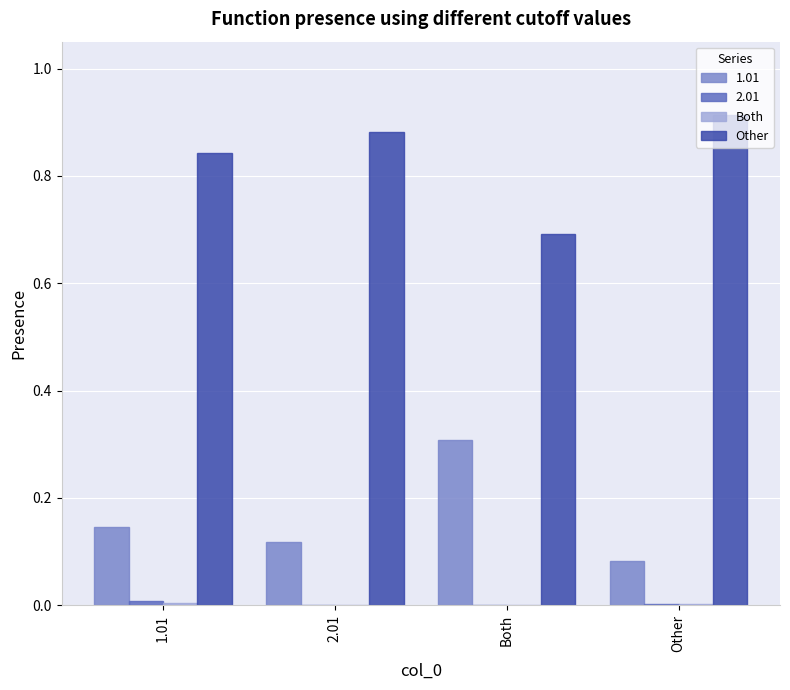

Which series has the largest total across all categories?

Other